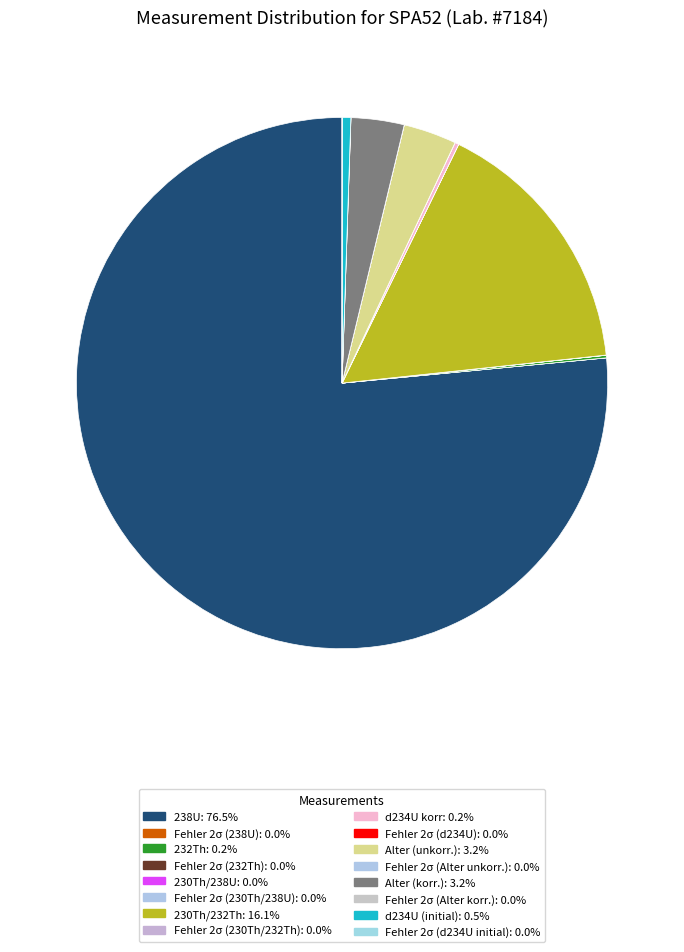

The Fehler 2σ (Alter unkorr.) slice represents 0% of the pie. True or false?

True